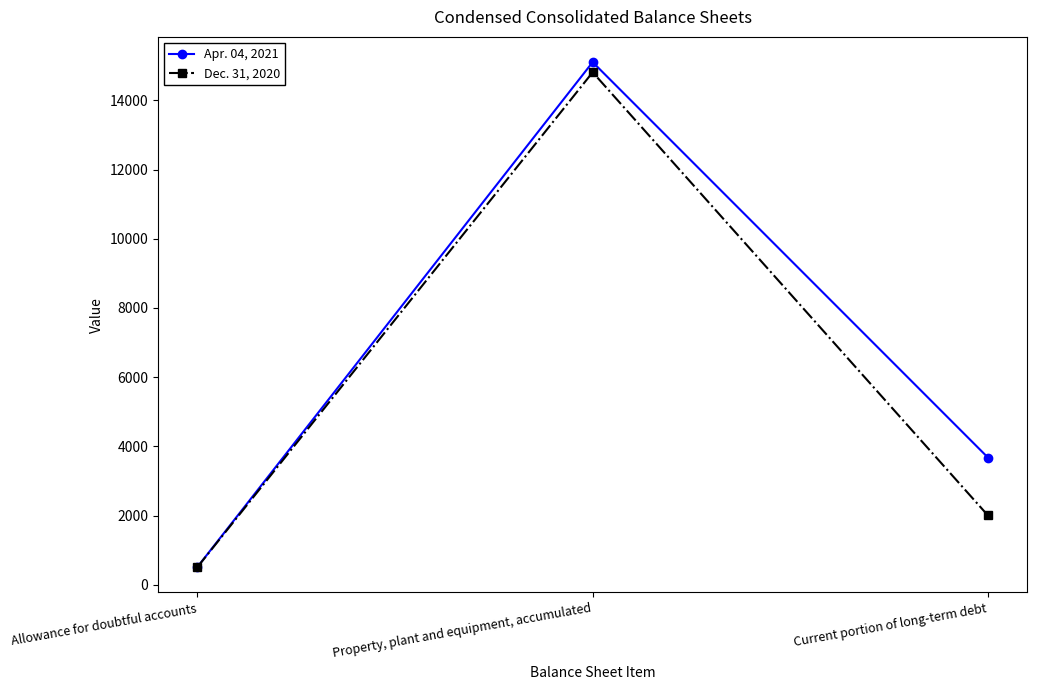

What position from the left is Allowance for doubtful accounts?

1